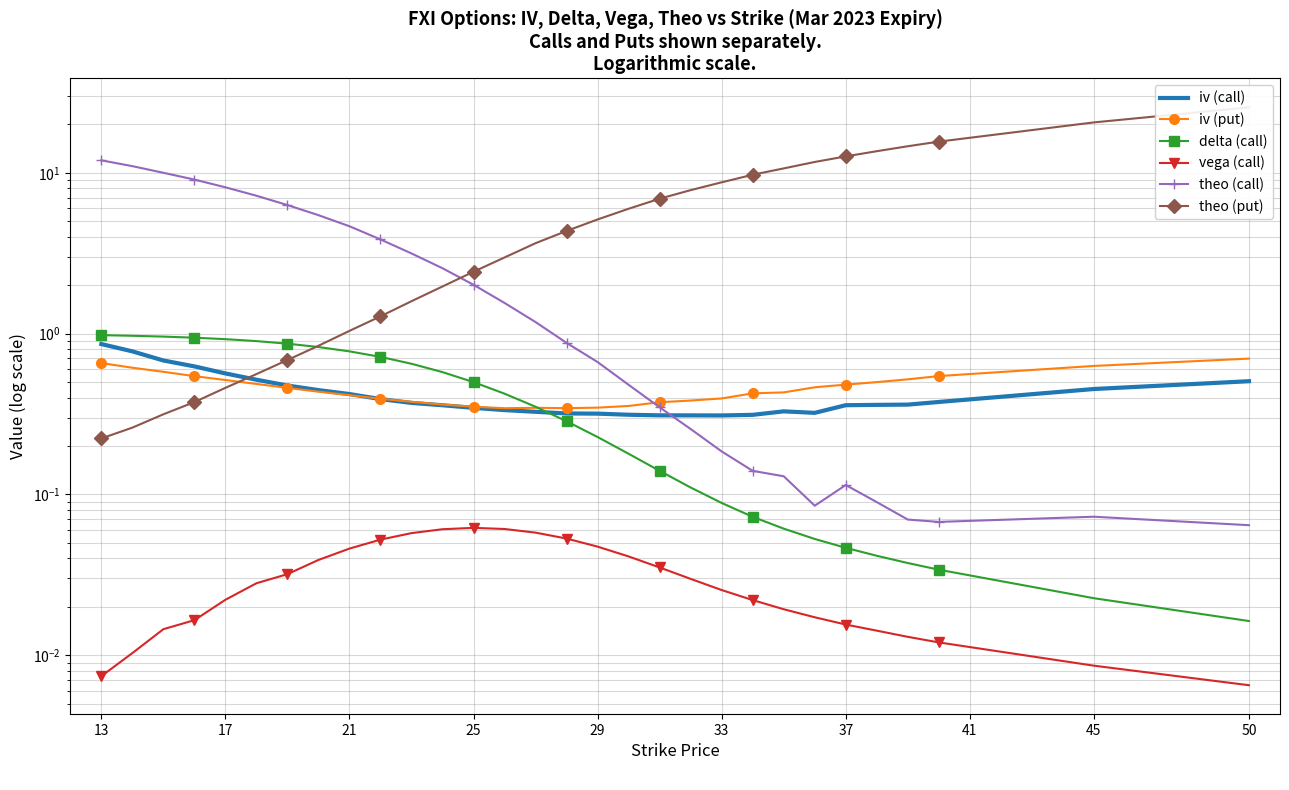

What is the greatest value displayed?

25.5